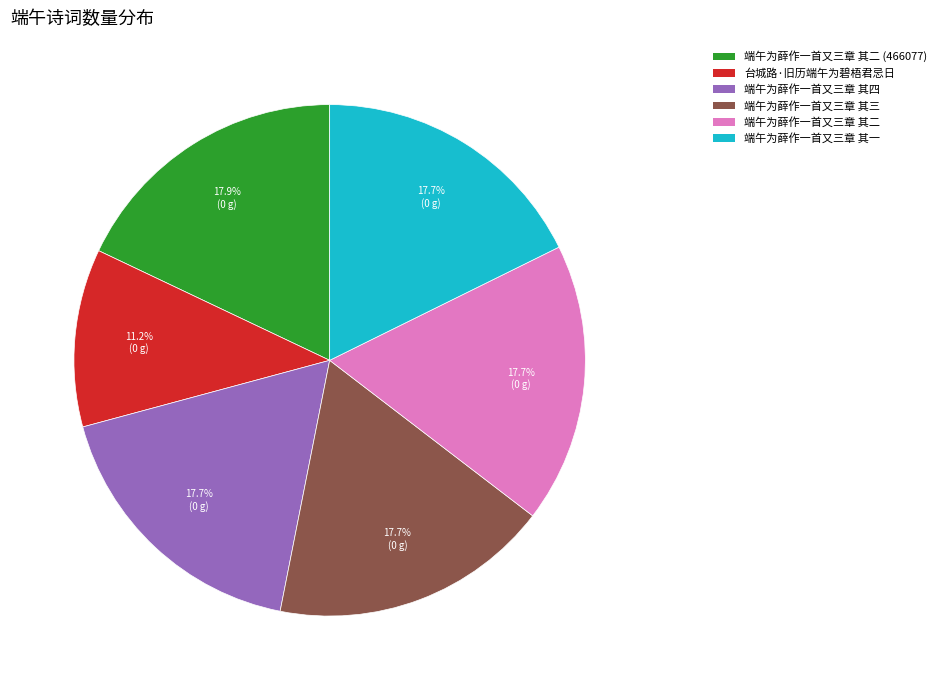

Does any single category account for the majority?

No